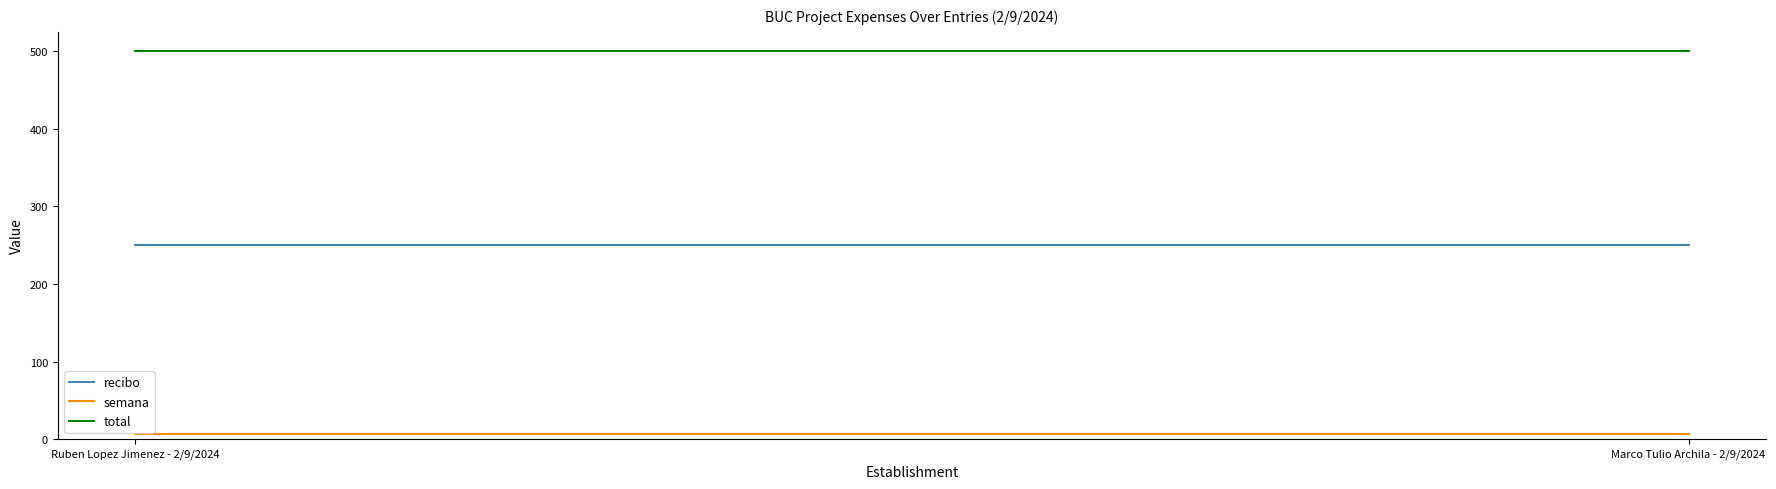

What value does the total series have at Marco Tulio Archila - 2/9/2024?

500